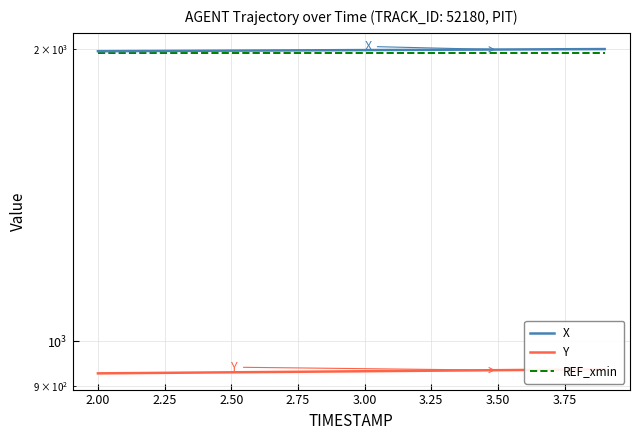

True or false: X has more than 2 points higher than both neighbors.

False